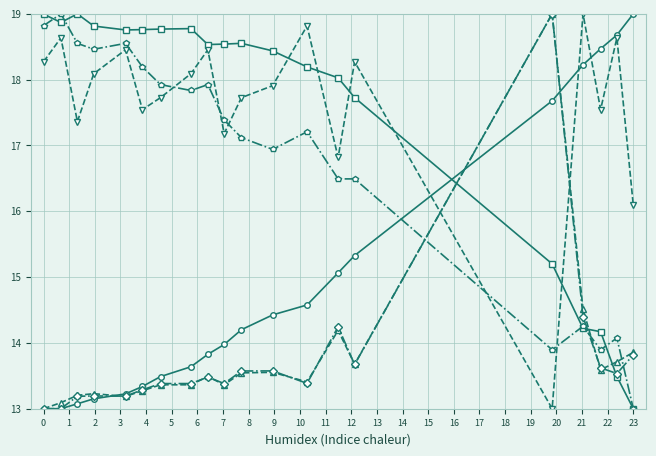

What is the maximum value shown in the chart?

19.0